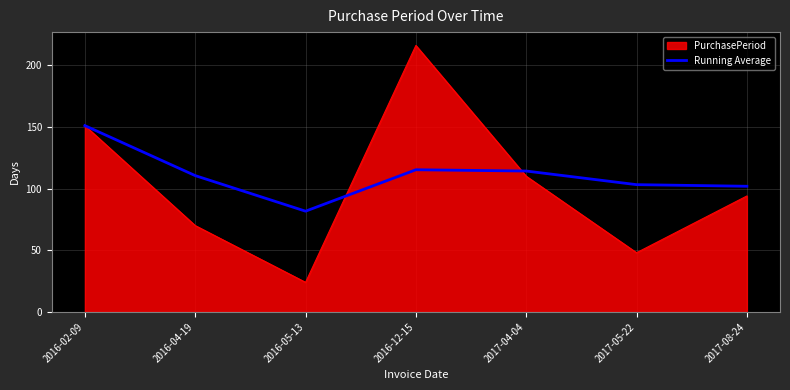

At which label is PurchasePeriod closest to 120?

2017-04-04